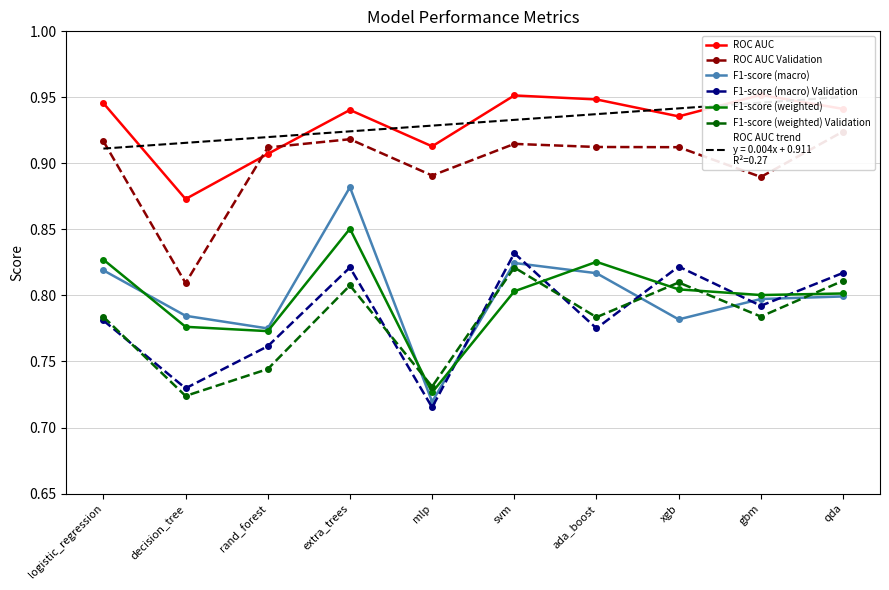

Reading left to right, extract all data points from this chart.

ROC AUC: 0.9	0.9	0.9	0.9	0.9	1.0	0.9	0.9	1.0	0.9
ROC AUC Validation: 0.9	0.8	0.9	0.9	0.9	0.9	0.9	0.9	0.9	0.9
F1-score (macro): 0.8	0.8	0.8	0.9	0.7	0.8	0.8	0.8	0.8	0.8
F1-score (macro) Validation: 0.8	0.7	0.8	0.8	0.7	0.8	0.8	0.8	0.8	0.8
F1-score (weighted): 0.8	0.8	0.8	0.9	0.7	0.8	0.8	0.8	0.8	0.8
F1-score (weighted) Validation: 0.8	0.7	0.7	0.8	0.7	0.8	0.8	0.8	0.8	0.8